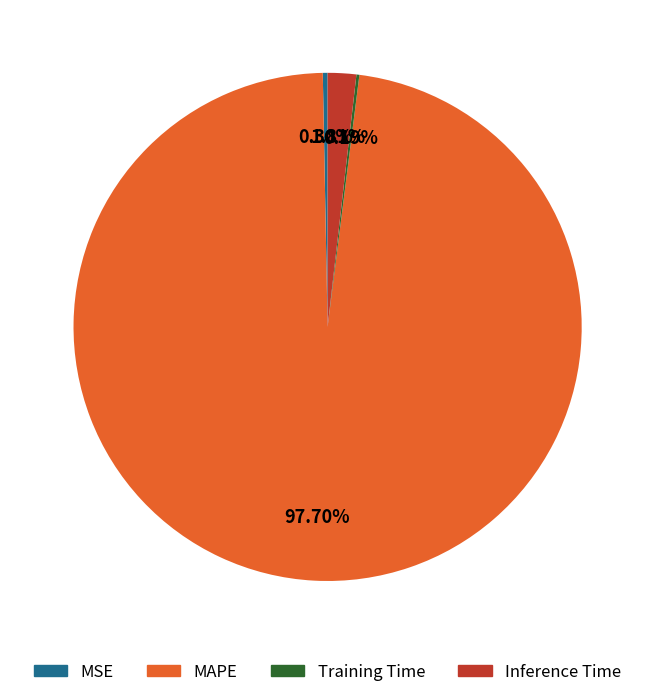

Which category has the biggest portion of the pie?

MAPE